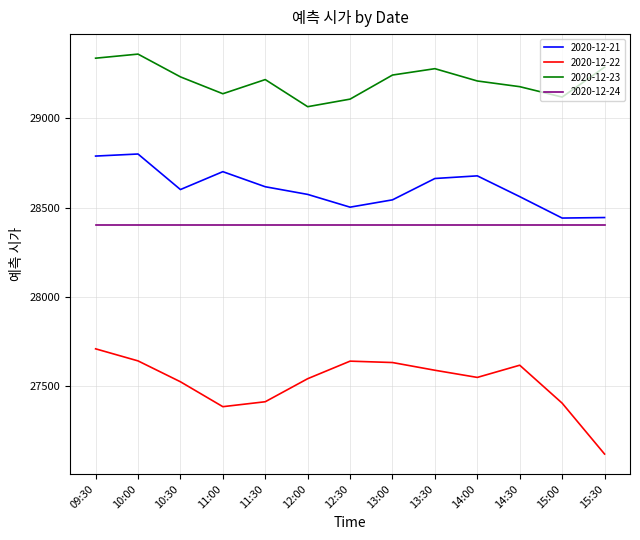

Which series has the largest total across all categories?

2020-12-23